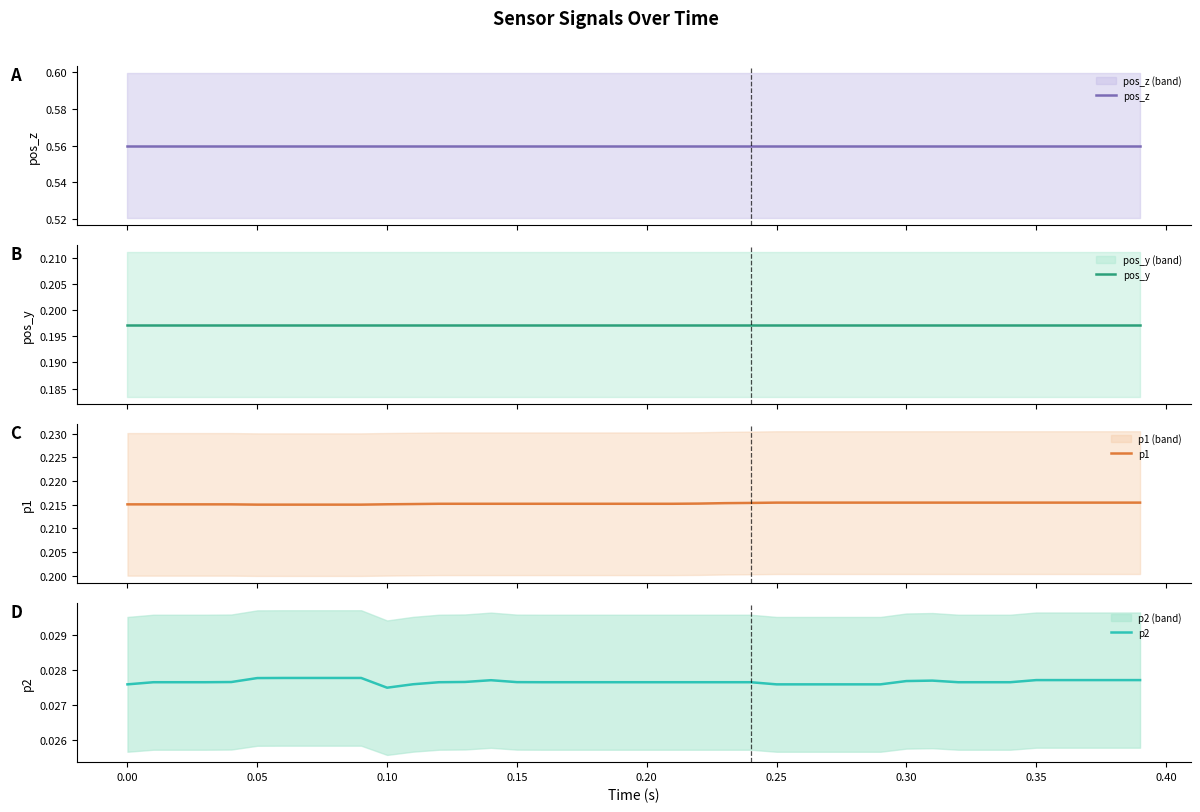

At how many categories does at least one series exceed 0?

40